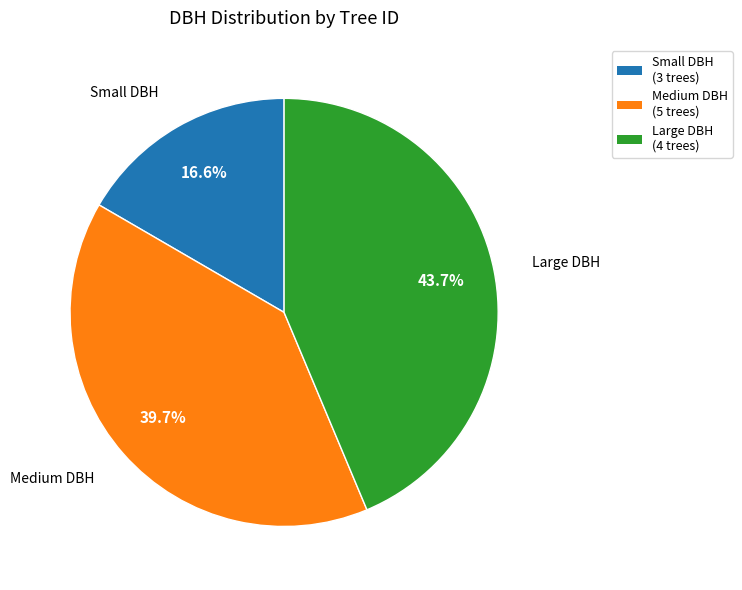

Does any single category account for the majority?

No